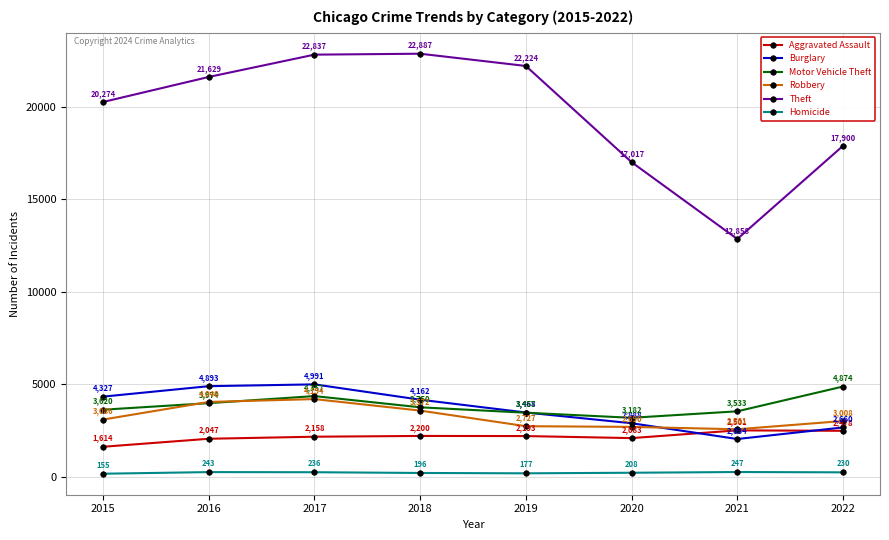

Reading left to right, extract all data points from this chart.

Aggravated Assault: 2015=1614	2016=2047	2017=2158	2018=2200	2019=2193	2020=2083	2021=2501	2022=2478
Burglary: 2015=4327	2016=4893	2017=4991	2018=4162	2019=3468	2020=2888	2021=2034	2022=2660
Motor Vehicle Theft: 2015=3620	2016=3974	2017=4357	2018=3750	2019=3457	2020=3182	2021=3533	2022=4874
Robbery: 2015=3086	2016=4040	2017=4194	2018=3572	2019=2727	2020=2690	2021=2561	2022=3008
Theft: 2015=20274	2016=21629	2017=22837	2018=22887	2019=22224	2020=17017	2021=12858	2022=17900
Homicide: 2015=155	2016=243	2017=236	2018=196	2019=177	2020=208	2021=247	2022=230